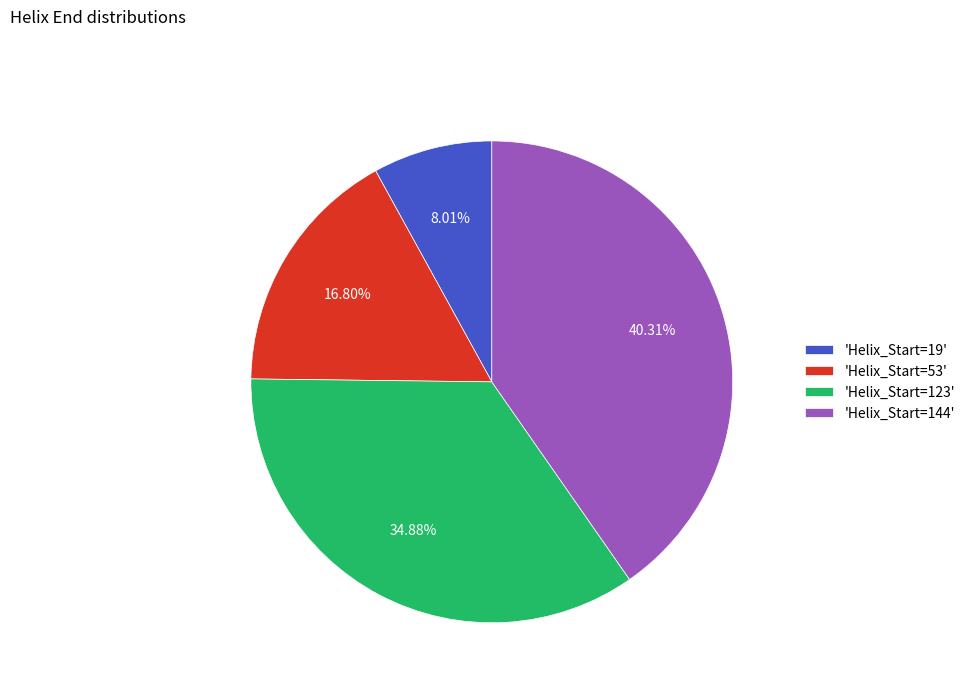

Which slice is the smallest?

'Helix_Start=19'